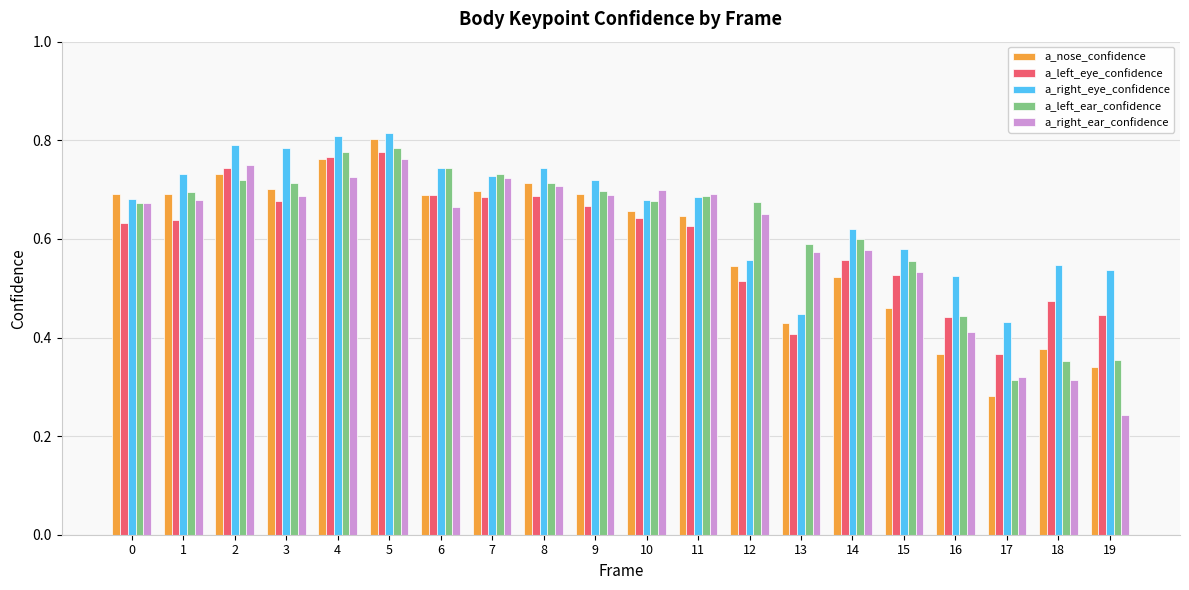

Rank the series by their maximum value, from highest to lowest.

a_right_eye_confidence, a_nose_confidence, a_left_ear_confidence, a_left_eye_confidence, a_right_ear_confidence